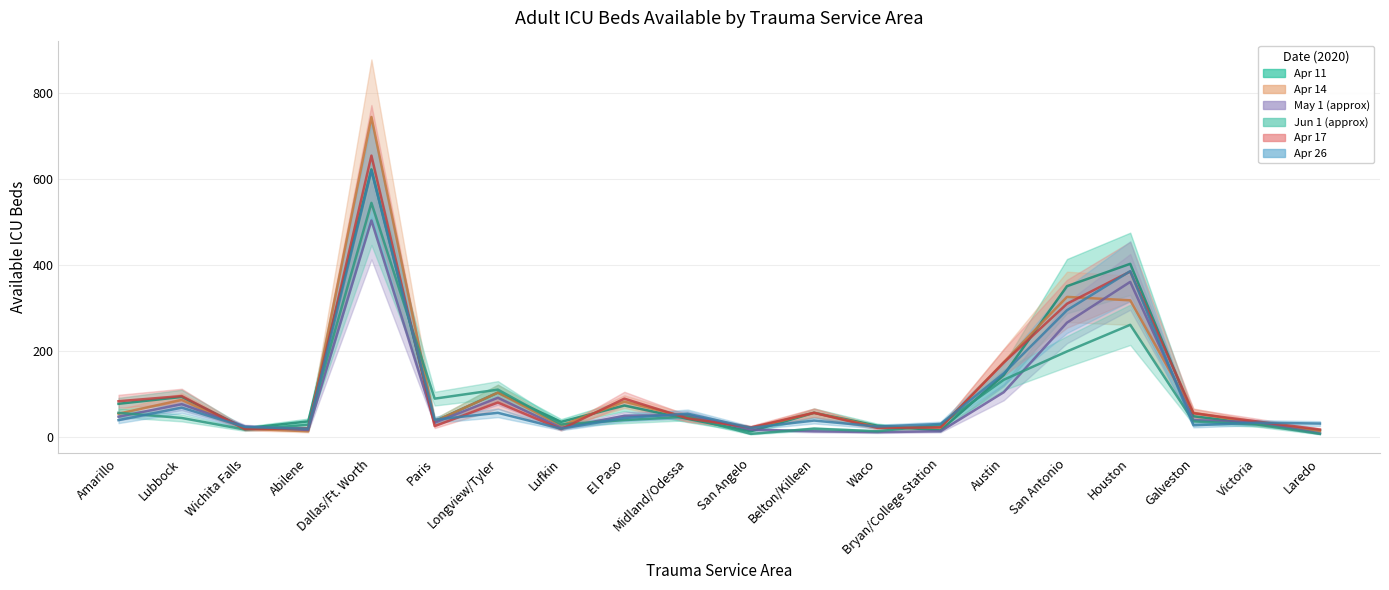

Reading left to right, transcribe all the data shown in this chart.

2020-04-11: 77	93	20	36	623	36	103	35	73	42	13	56	26	15	144	351	403	48	30	15
2020-04-14: 54	86	19	13	745	36	103	26	82	45	20	56	23	22	174	326	318	56	32	14
2020-04-35: 47	76	24	16	504	33	91	21	49	51	17	13	11	13	104	266	361	39	34	8
2020-05-52: 56	44	17	28	545	89	110	29	39	47	7	19	13	28	133	199	261	36	29	7
2020-04-17: 83	95	18	20	655	25	80	18	89	43	22	56	21	22	173	310	385	55	36	17
2020-04-26: 39	68	23	19	620	40	56	19	44	54	21	38	24	30	148	295	386	27	33	31